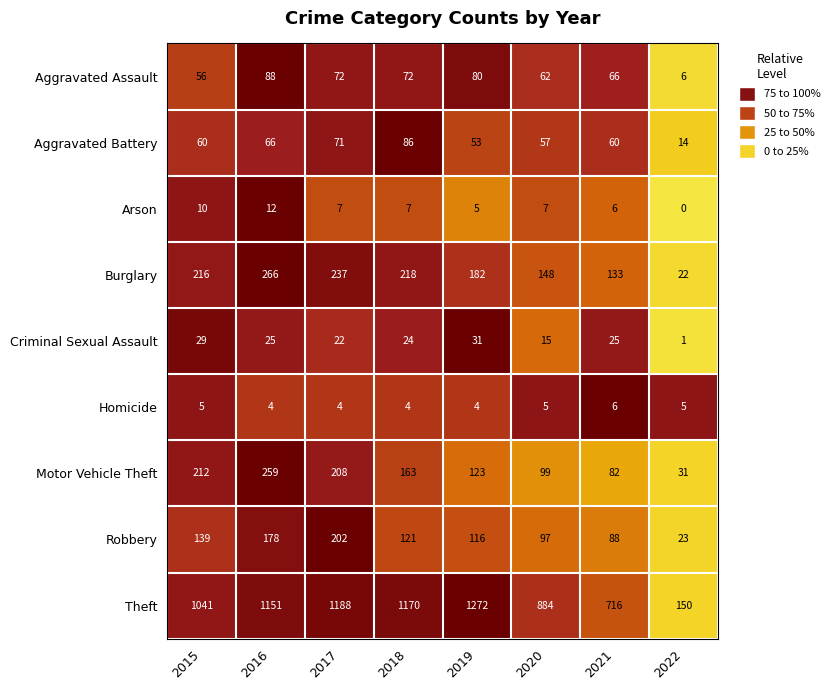

Where does the Arson series first go above 7?

2015